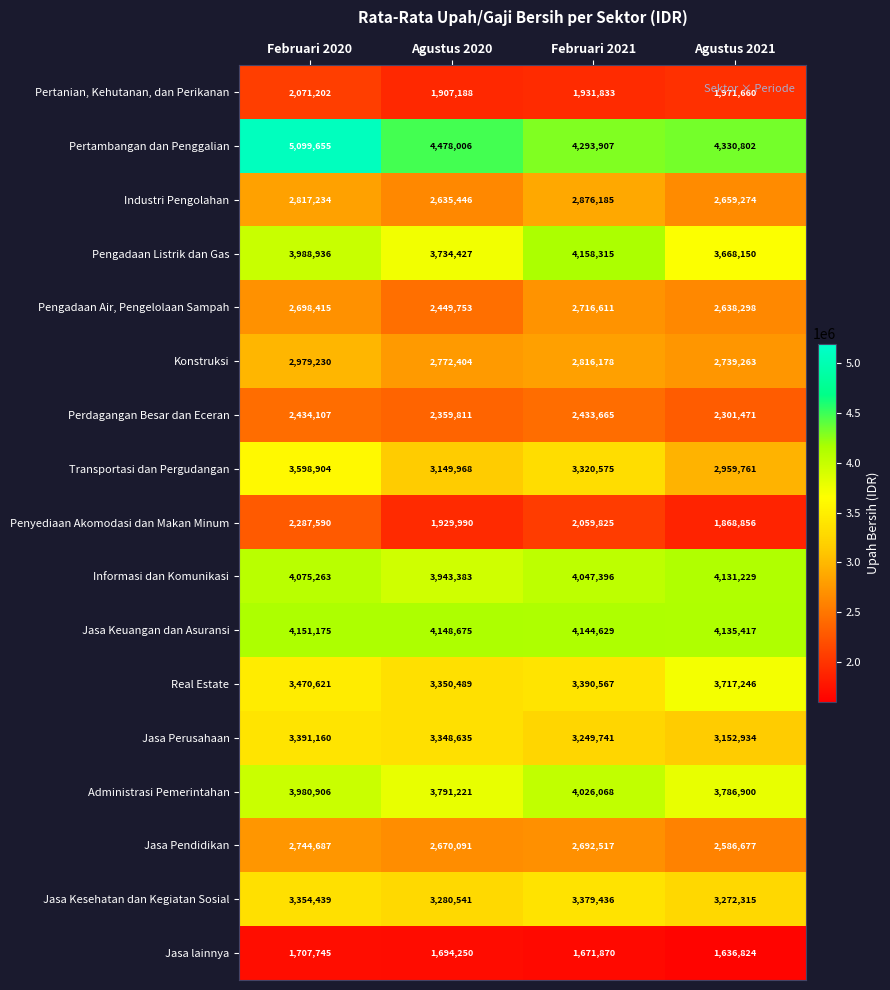

At Februari 2021, list the series in order from smallest to largest.

Jasa lainnya, Pertanian, Kehutanan, dan Perikanan, Penyediaan Akomodasi dan Makan Minum, Perdagangan Besar dan Eceran, Jasa Pendidikan, Pengadaan Air, Pengelolaan Sampah, Konstruksi, Industri Pengolahan, Jasa Perusahaan, Transportasi dan Pergudangan, Jasa Kesehatan dan Kegiatan Sosial, Real Estate, Administrasi Pemerintahan, Informasi dan Komunikasi, Jasa Keuangan dan Asuransi, Pengadaan Listrik dan Gas, Pertambangan dan Penggalian